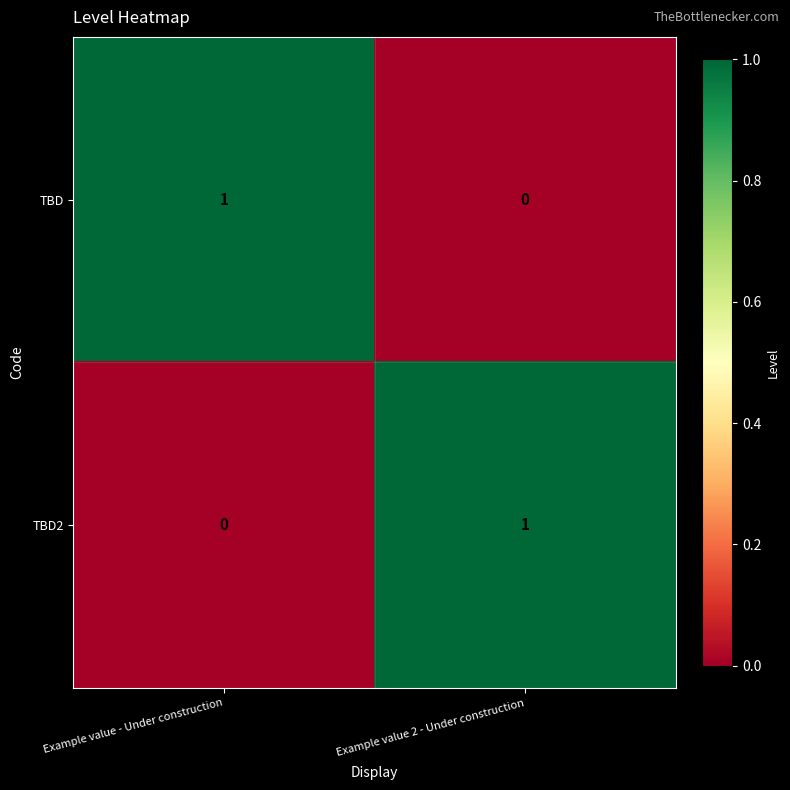

At how many categories does at least one series exceed 0?

2